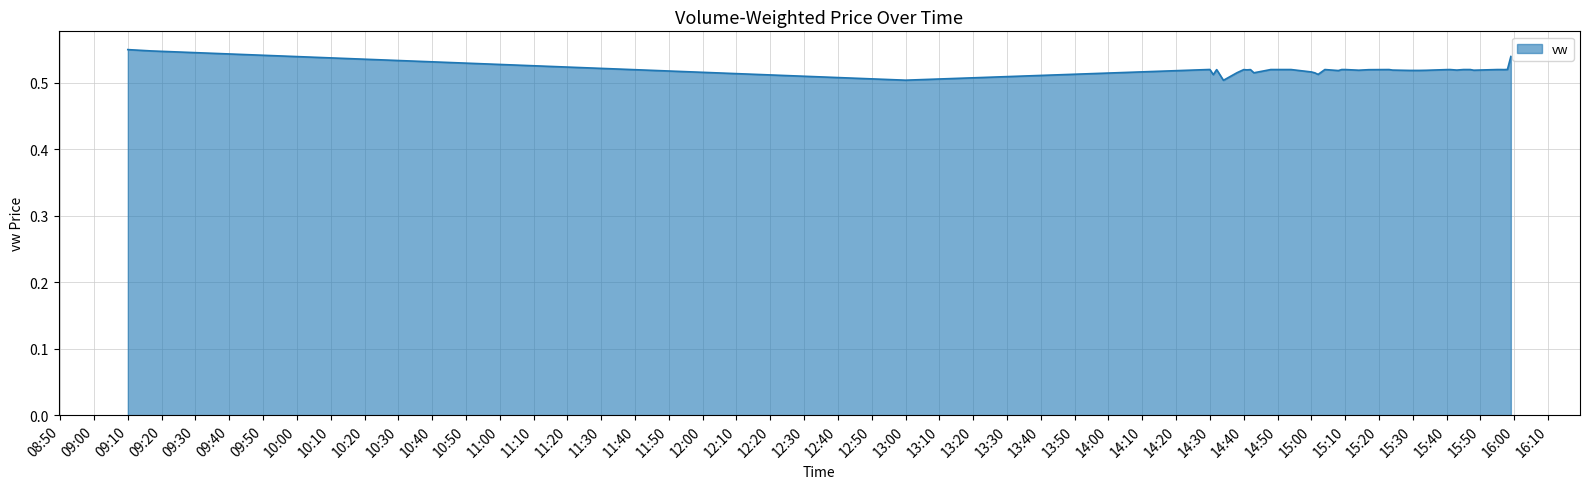

Between 13:00 and 09:10, which is larger?

09:10